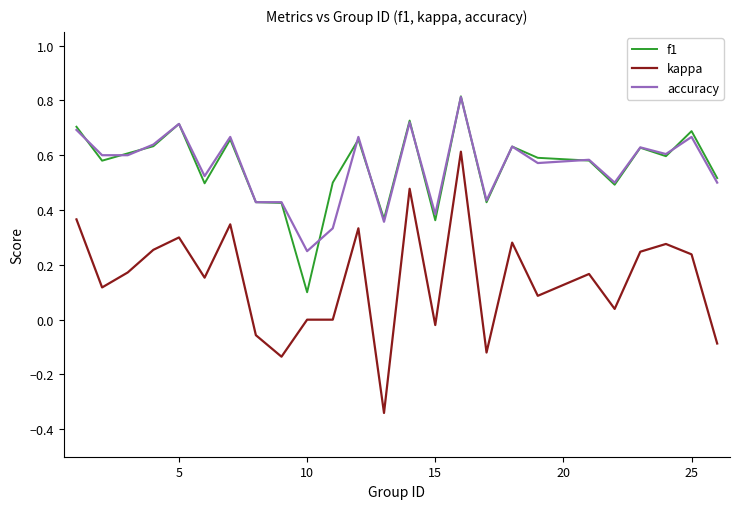

True or false: kappa and accuracy cross at least once.

False